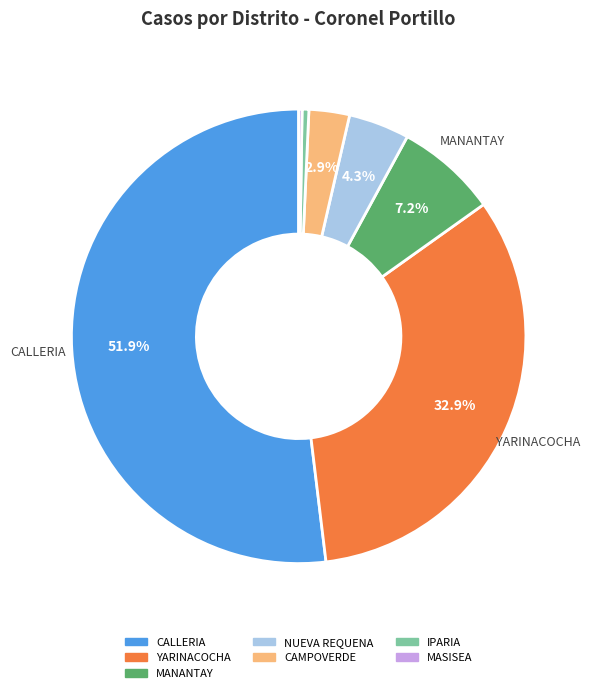

Does any single category account for the majority?

Yes